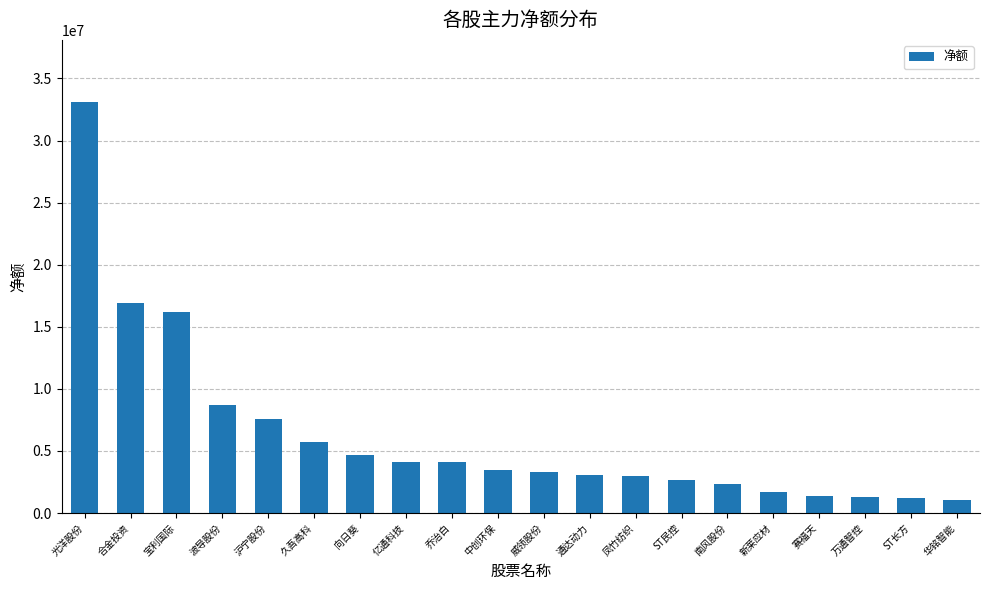

How many categories are shown in the chart?

20